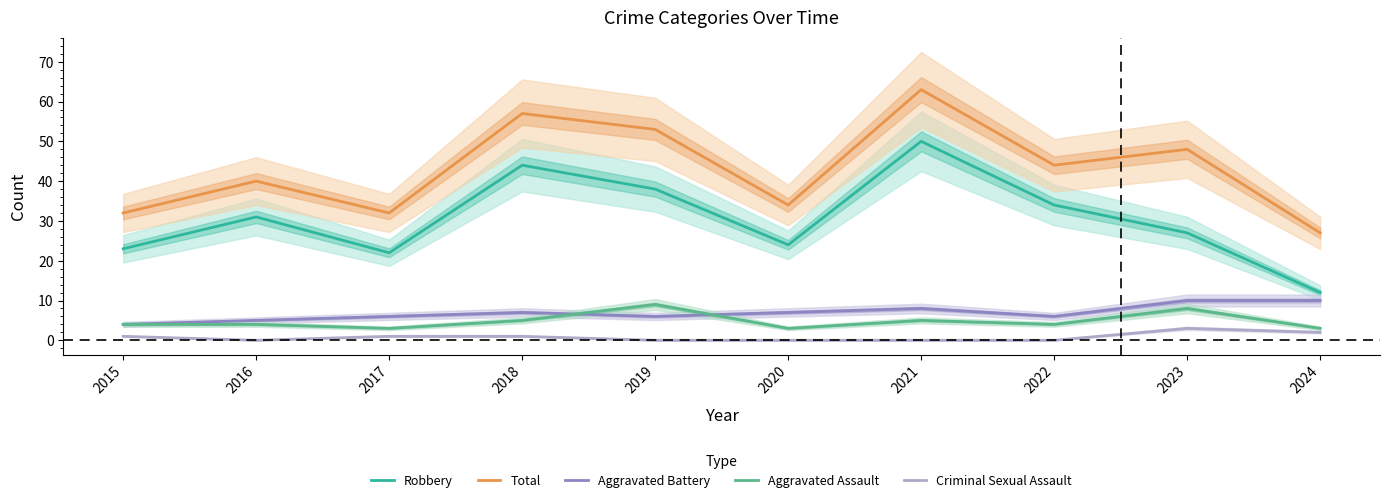

List the series in order of their peak value, lowest first.

Criminal Sexual Assault, Aggravated Assault, Aggravated Battery, Robbery, Total